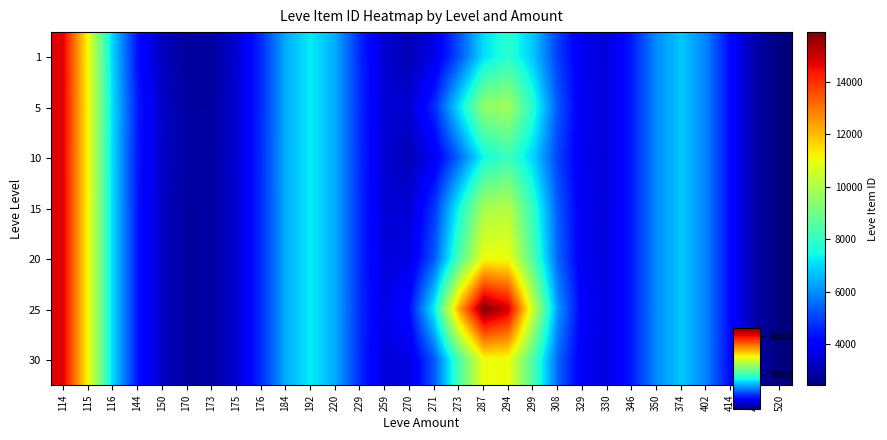

Reading left to right, what are all the values shown in this chart?

1: 114=14693.2	115=11076.2	116=6917.9	144=4335.4	150=3201.3	170=2801.4	173=2834.3	175=3392.7	176=4690.6	184=6405.9	192=7265.2	220=6393.7	229=4657.3	259=3408.5	270=3087.5	271=3670.8	273=5180.8	287=7052.7	294=7827.2	299=6761.3	308=4935.1	329=3713.0	330=3551.5	346=4477.2	350=6004.9	374=6761.7	402=5852.7	414=4144.3	467=2919.2	520=2442.0
5: 114=14717.4	115=11137.3	116=7035.7	144=4482.5	150=3320.0	170=2865.2	173=2859.7	175=3402.2	176=4694.1	184=6407.0	192=7265.4	220=6394.5	229=4666.7	259=3478.1	270=3416.9	271=4671.6	273=7130.0	287=9486.9	294=9776.4	299=7762.1	308=5264.6	329=3782.5	330=3561.0	346=4478.0	350=6004.9	374=6761.7	402=5852.7	414=4144.3	467=2919.2	520=2442.0
10: 114=14707.9	115=11113.6	116=6991.2	144=4432.2	150=3295.7	170=2883.3	173=2903.5	175=3441.5	176=4714.8	184=6413.8	192=7266.8	220=6394.0	229=4658.8	259=3419.4	270=3139.0	271=3827.5	273=5485.9	287=7433.7	294=8132.3	299=6918.0	308=4986.7	329=3723.9	330=3553.0	346=4477.3	350=6004.9	374=6761.7	402=5852.7	414=4144.3	467=2919.2	520=2442.0
15: 114=14706.2	115=11109.0	116=6981.8	144=4417.6	150=3275.1	170=2855.4	173=2872.6	175=3417.5	176=4702.6	184=6409.8	192=7266.0	220=6394.7	229=4668.2	259=3489.1	270=3468.9	271=4829.4	273=7437.4	287=9870.8	294=10083.8	299=7919.9	308=5316.5	329=3793.5	330=3562.4	346=4478.1	350=6004.9	374=6761.7	402=5852.7	414=4144.3	467=2919.2	520=2442.0
20: 114=14706.2	115=11109.0	116=6981.7	144=4416.9	150=3273.0	170=2851.3	173=2867.5	175=3413.5	176=4700.5	184=6409.1	192=7265.8	220=6395.1	229=4672.6	259=3521.6	270=3623.2	271=5298.1	273=8350.3	287=11011.0	294=10996.8	299=8388.6	308=5470.8	329=3826.1	330=3566.8	346=4478.5	350=6004.9	374=6761.7	402=5852.7	414=4144.3	467=2919.2	520=2442.0
25: 114=14706.2	115=11109.0	116=6981.7	144=4416.9	150=3273.0	170=2851.3	173=2867.5	175=3413.5	176=4700.5	184=6409.1	192=7265.8	220=6396.7	229=4691.4	259=3660.7	270=4282.2	271=7300.0	273=12249.5	287=15880.4	294=14895.9	299=10390.5	308=6129.8	329=3965.2	330=3585.7	346=4480.1	350=6004.9	374=6761.7	402=5852.7	414=4144.3	467=2919.2	520=2442.0
30: 114=14706.2	115=11109.0	116=6981.7	144=4416.9	150=3273.0	170=2851.3	173=2867.5	175=3413.5	176=4700.5	184=6409.1	192=7265.8	220=6395.1	229=4672.6	259=3521.7	270=3623.5	271=5299.3	273=8352.6	287=11013.8	294=10999.0	299=8389.8	308=5471.2	329=3826.1	330=3566.9	346=4478.5	350=6004.9	374=6761.7	402=5852.7	414=4144.3	467=2919.2	520=2442.0